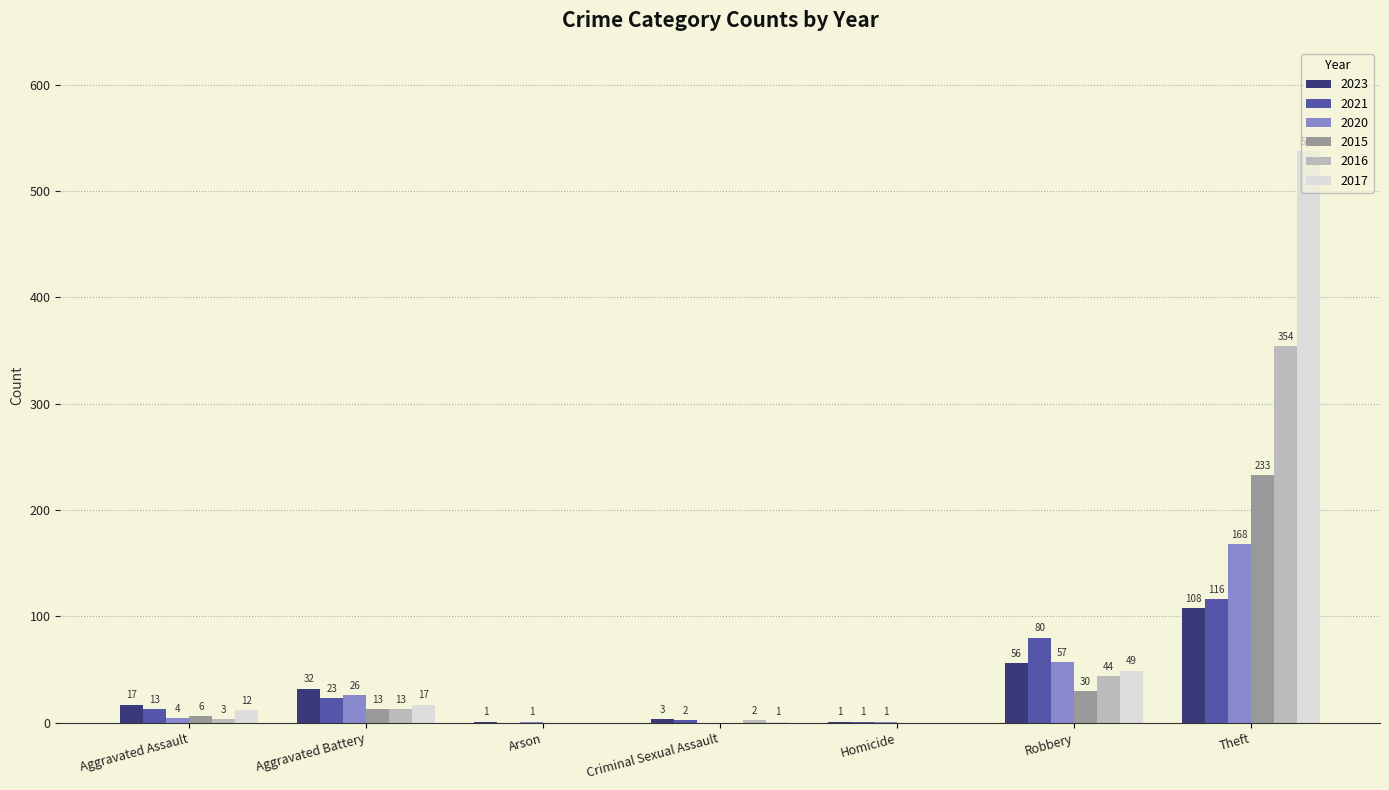

How many values in 2015 are above zero?

4